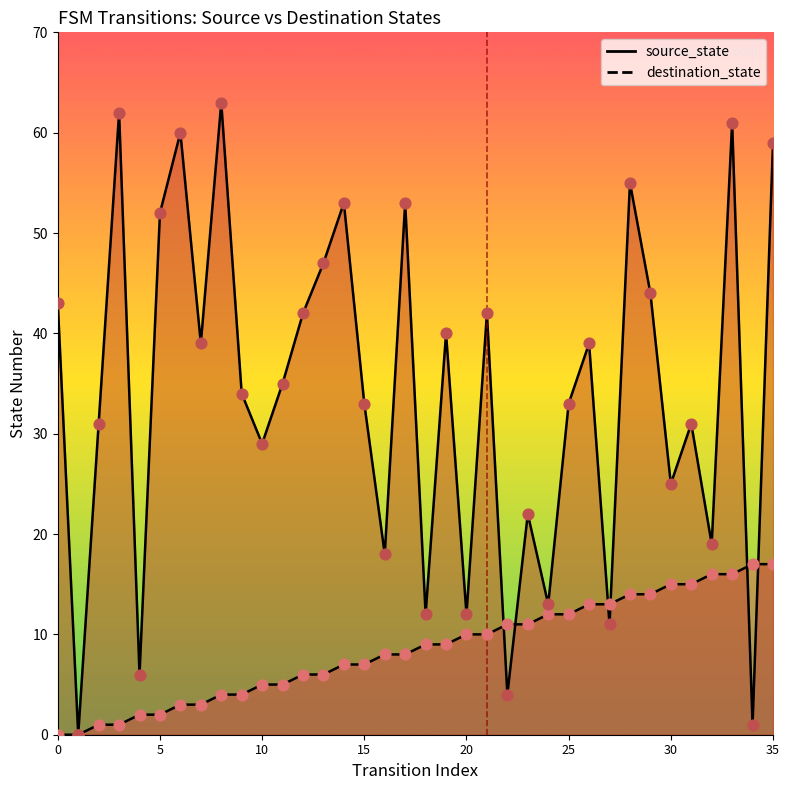

Which series has the largest total across all categories?

destination_state